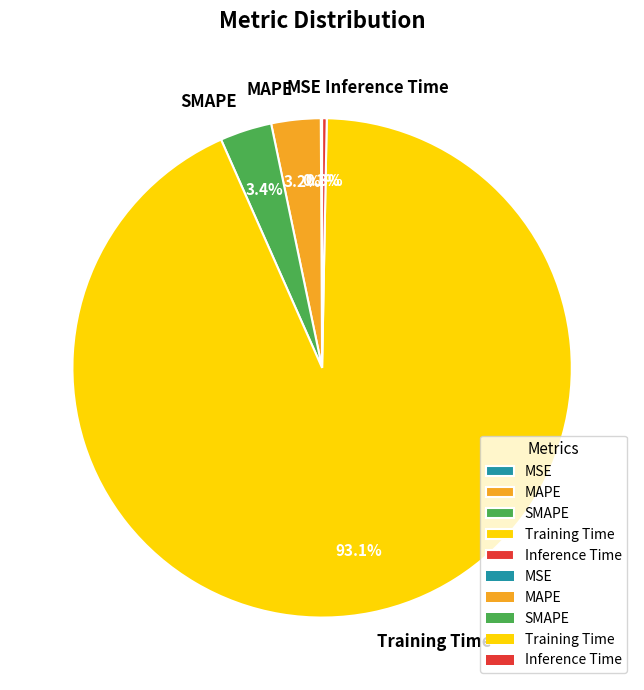

To the nearest percent, what percentage of the pie is SMAPE?

3%